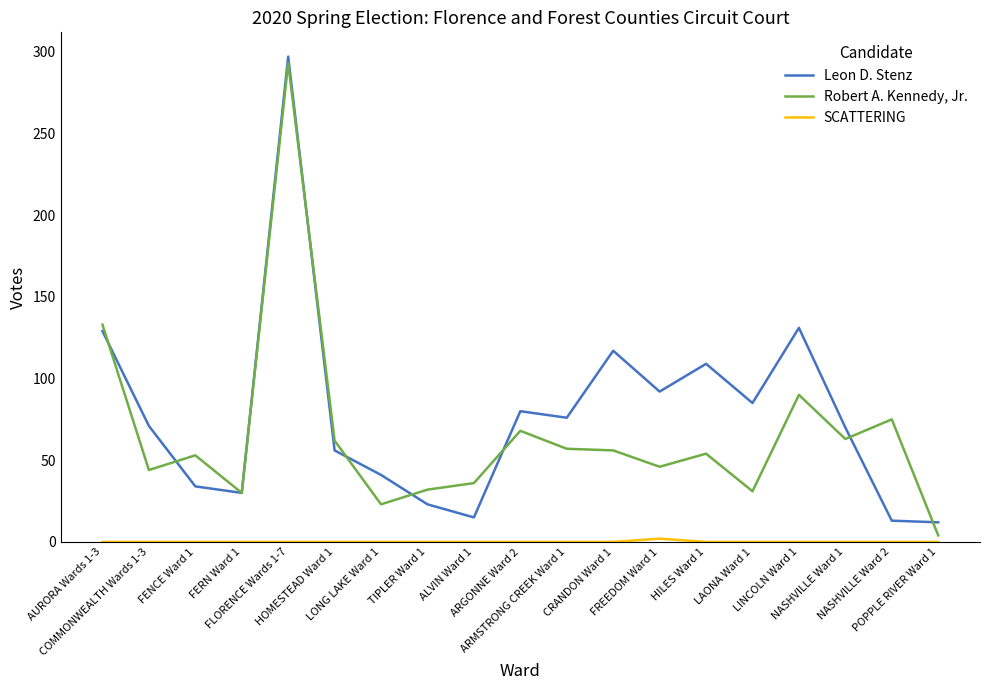

Reading right to left, list all the values displayed in this chart.

Leon D. Stenz: POPPLE RIVER Ward 1=12	NASHVILLE Ward 2=13	NASHVILLE Ward 1=70	LINCOLN Ward 1=131	LAONA Ward 1=85	HILES Ward 1=109	FREEDOM Ward 1=92	CRANDON Ward 1=117	ARMSTRONG CREEK Ward 1=76	ARGONNE Ward 2=80	ALVIN Ward 1=15	TIPLER Ward 1=23	LONG LAKE Ward 1=41	HOMESTEAD Ward 1=56	FLORENCE Wards 1-7=297	FERN Ward 1=30	FENCE Ward 1=34	COMMONWEALTH Wards 1-3=71	AURORA Wards 1-3=129
Robert A. Kennedy, Jr.: POPPLE RIVER Ward 1=4	NASHVILLE Ward 2=75	NASHVILLE Ward 1=63	LINCOLN Ward 1=90	LAONA Ward 1=31	HILES Ward 1=54	FREEDOM Ward 1=46	CRANDON Ward 1=56	ARMSTRONG CREEK Ward 1=57	ARGONNE Ward 2=68	ALVIN Ward 1=36	TIPLER Ward 1=32	LONG LAKE Ward 1=23	HOMESTEAD Ward 1=62	FLORENCE Wards 1-7=293	FERN Ward 1=30	FENCE Ward 1=53	COMMONWEALTH Wards 1-3=44	AURORA Wards 1-3=133
SCATTERING: POPPLE RIVER Ward 1=0	NASHVILLE Ward 2=0	NASHVILLE Ward 1=0	LINCOLN Ward 1=0	LAONA Ward 1=0	HILES Ward 1=0	FREEDOM Ward 1=2	CRANDON Ward 1=0	ARMSTRONG CREEK Ward 1=0	ARGONNE Ward 2=0	ALVIN Ward 1=0	TIPLER Ward 1=0	LONG LAKE Ward 1=0	HOMESTEAD Ward 1=0	FLORENCE Wards 1-7=0	FERN Ward 1=0	FENCE Ward 1=0	COMMONWEALTH Wards 1-3=0	AURORA Wards 1-3=0